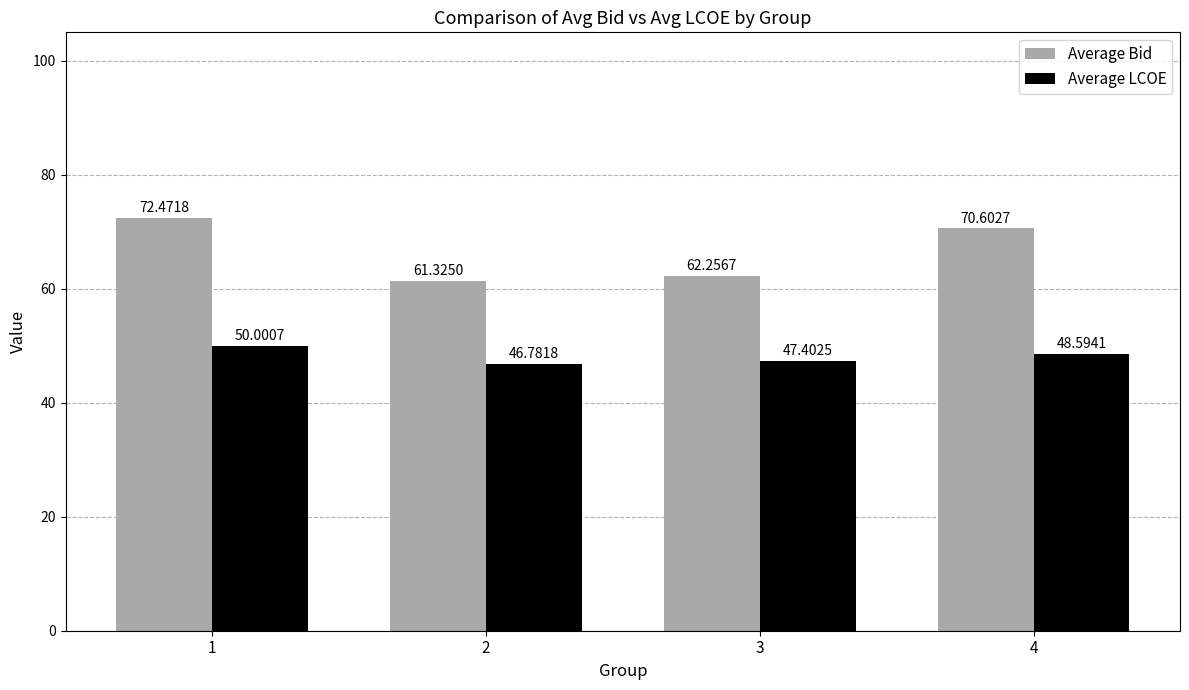

Which series changed the most between 3 and 4?

Average Bid